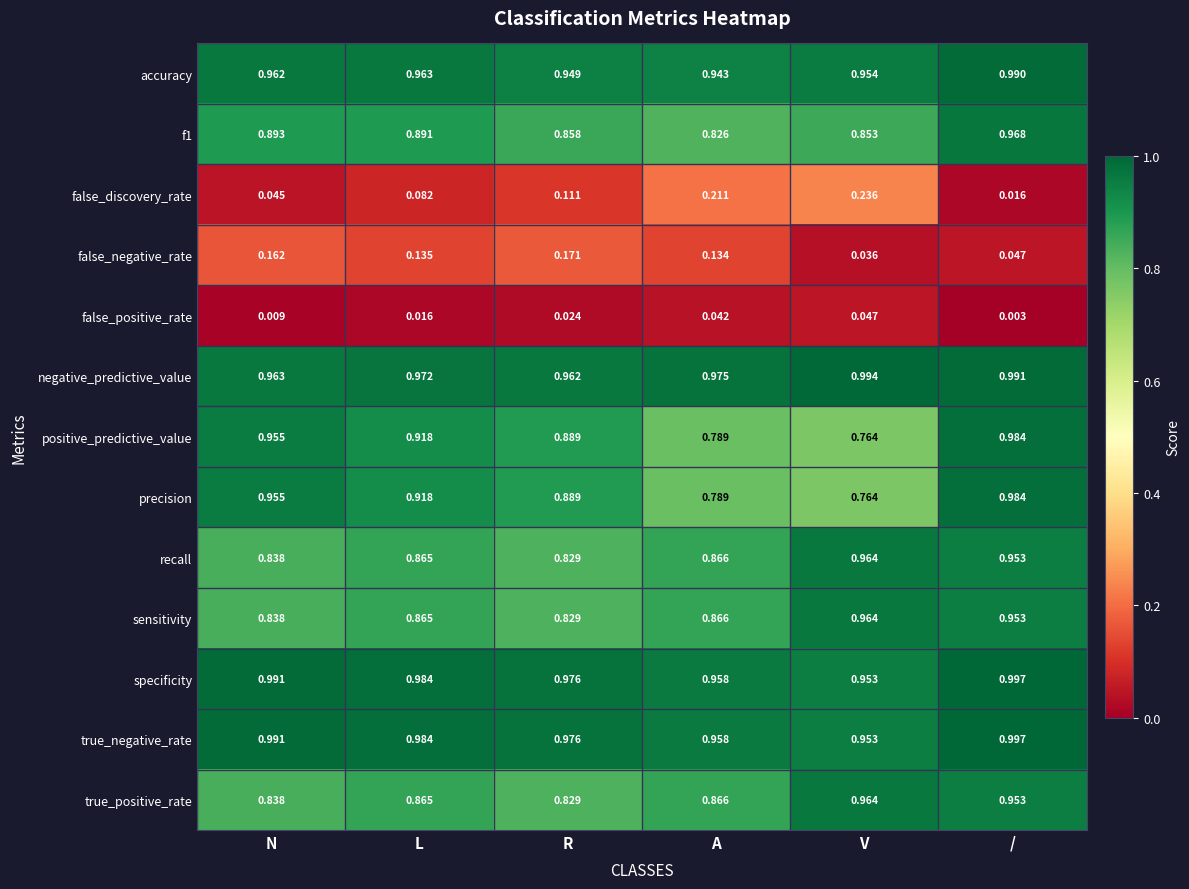

Which category has the lowest value across all series?

/